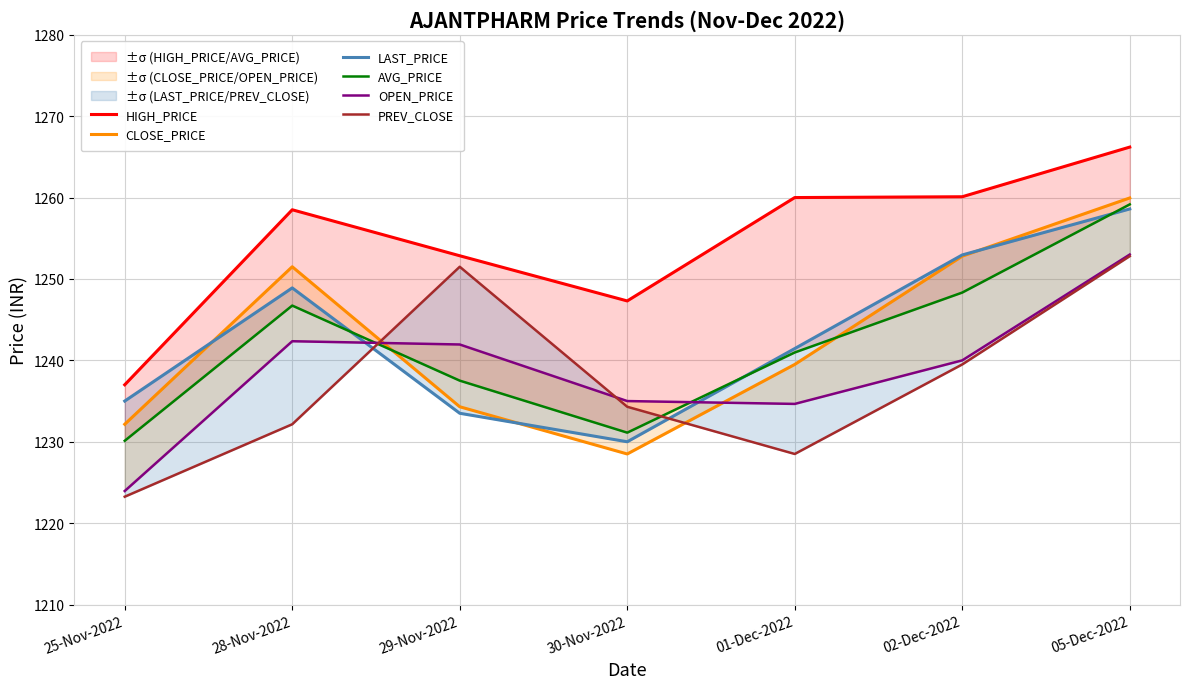

How many lines are shown in the chart?

6